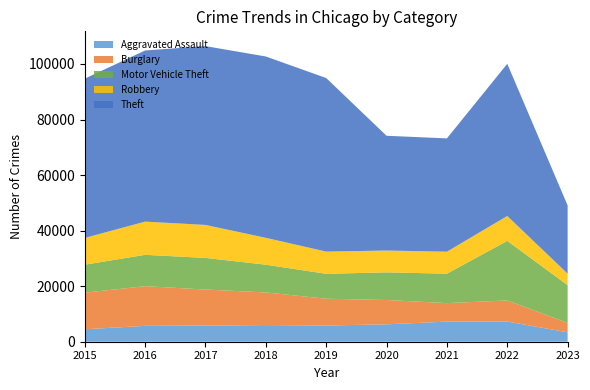

Reading left to right, transcribe all the data shown in this chart.

Aggravated Assault: 2015=4480	2016=5712	2017=5793	2018=6001	2019=5841	2020=6263	2021=7243	2022=7277	2023=3385
Burglary: 2015=13184	2016=14289	2017=13001	2018=11746	2019=9639	2020=8757	2021=6659	2022=7591	2023=3379
Motor Vehicle Theft: 2015=10068	2016=11286	2017=11380	2018=9985	2019=8977	2020=9959	2021=10601	2022=21445	2023=13600
Robbery: 2015=9638	2016=11960	2017=11880	2018=9680	2019=7994	2020=7855	2021=7917	2022=8965	2023=4144
Theft: 2015=57350	2016=61620	2017=64382	2018=65286	2019=62491	2020=41320	2021=40792	2022=54792	2023=24555